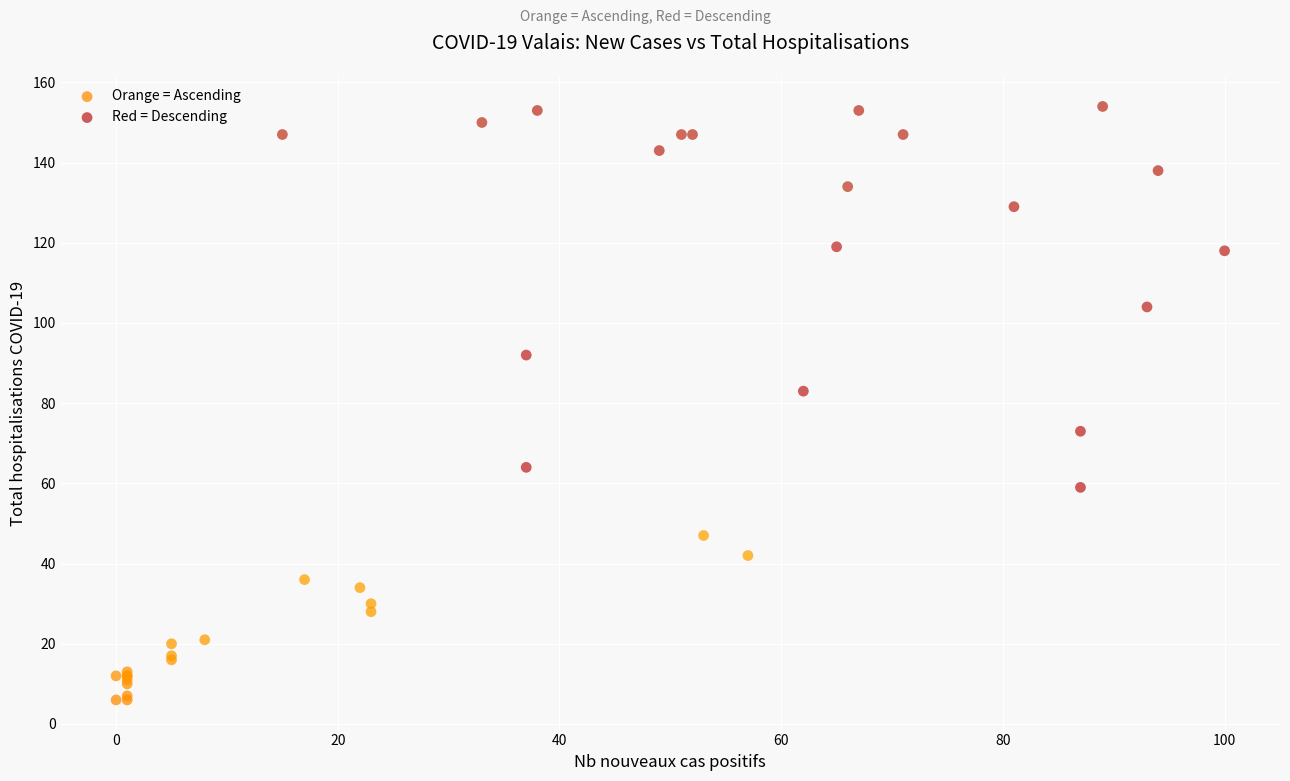

Which series reaches the minimum Y coordinate?

Orange = Ascending